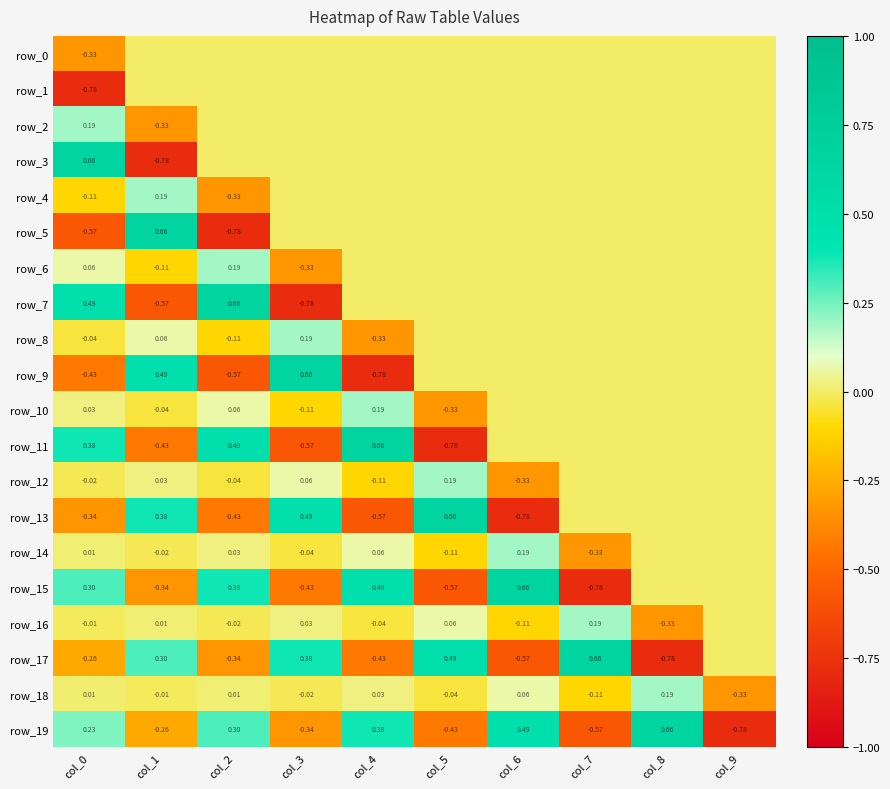

What is the spread (max minus min) of values at col_1?

1.4